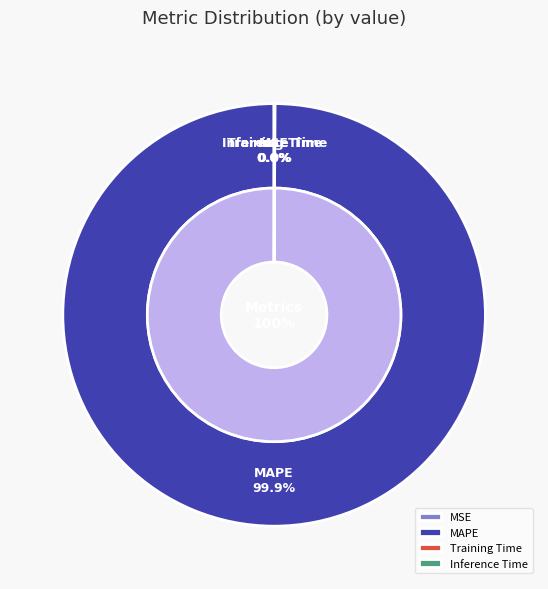

Count the number of slices in the pie.

4